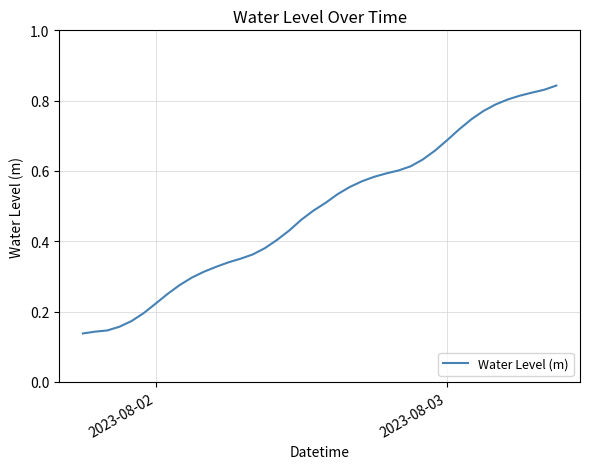

Does the chart have visible grid lines?

Yes